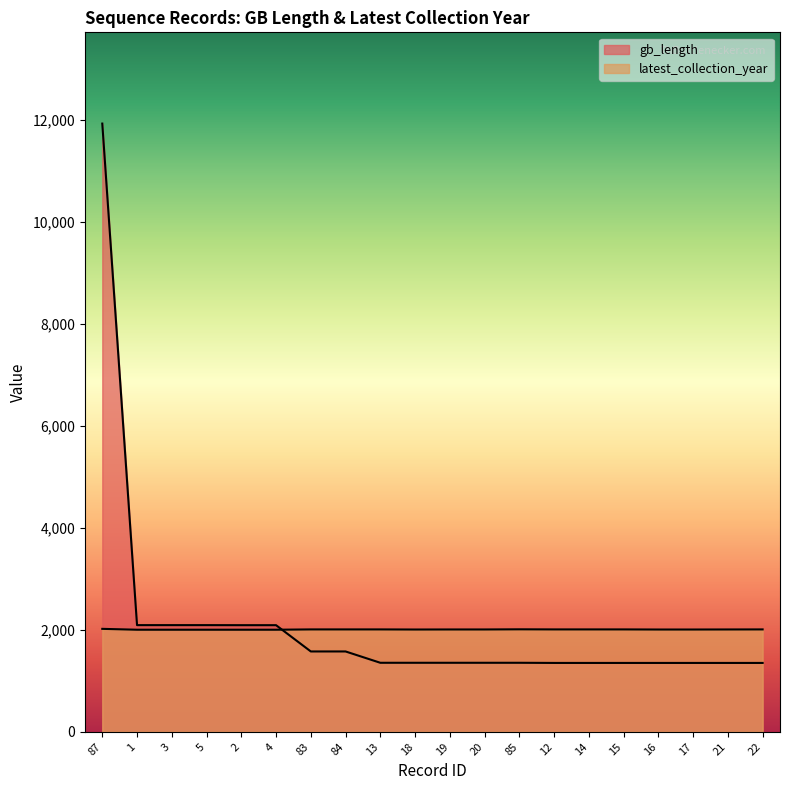

Where is gb_length nearest to the value 6636?

1